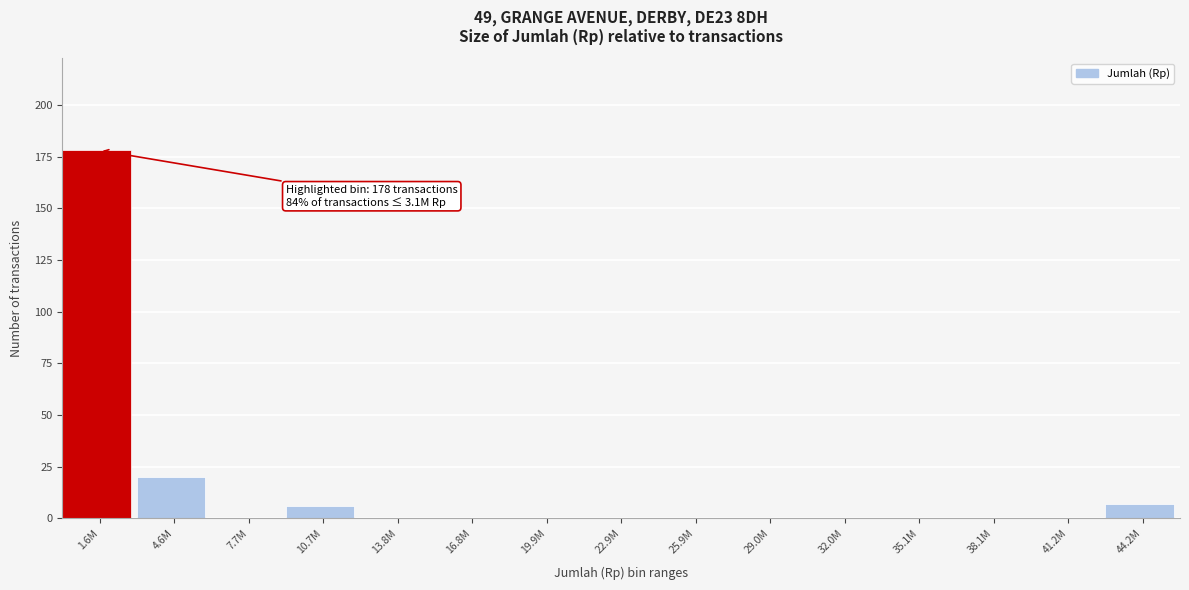

Reading left to right, list all the values displayed in this chart.

1.6M=178	4.6M=20	7.7M=0	10.7M=6	13.8M=0	16.8M=0	19.9M=0	22.9M=0	25.9M=0	29.0M=0	32.0M=0	35.1M=0	38.1M=0	41.2M=0	44.2M=7